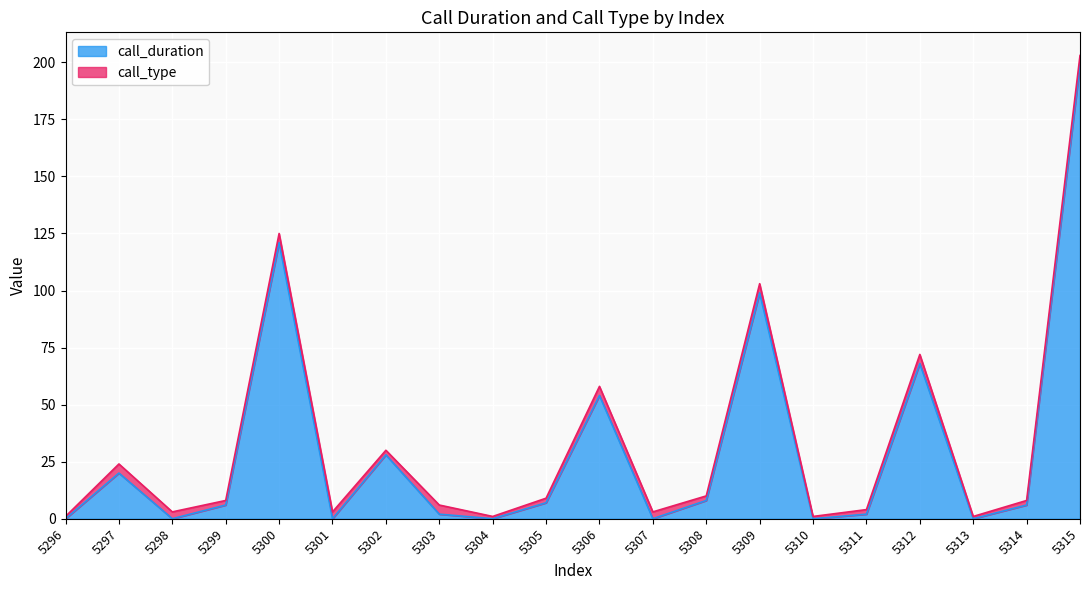

Reading right to left, what are all the values shown in this chart?

199	6	0	68	2	0	99	8	0	54	7	0	2	28	0	121	6	0	20	0